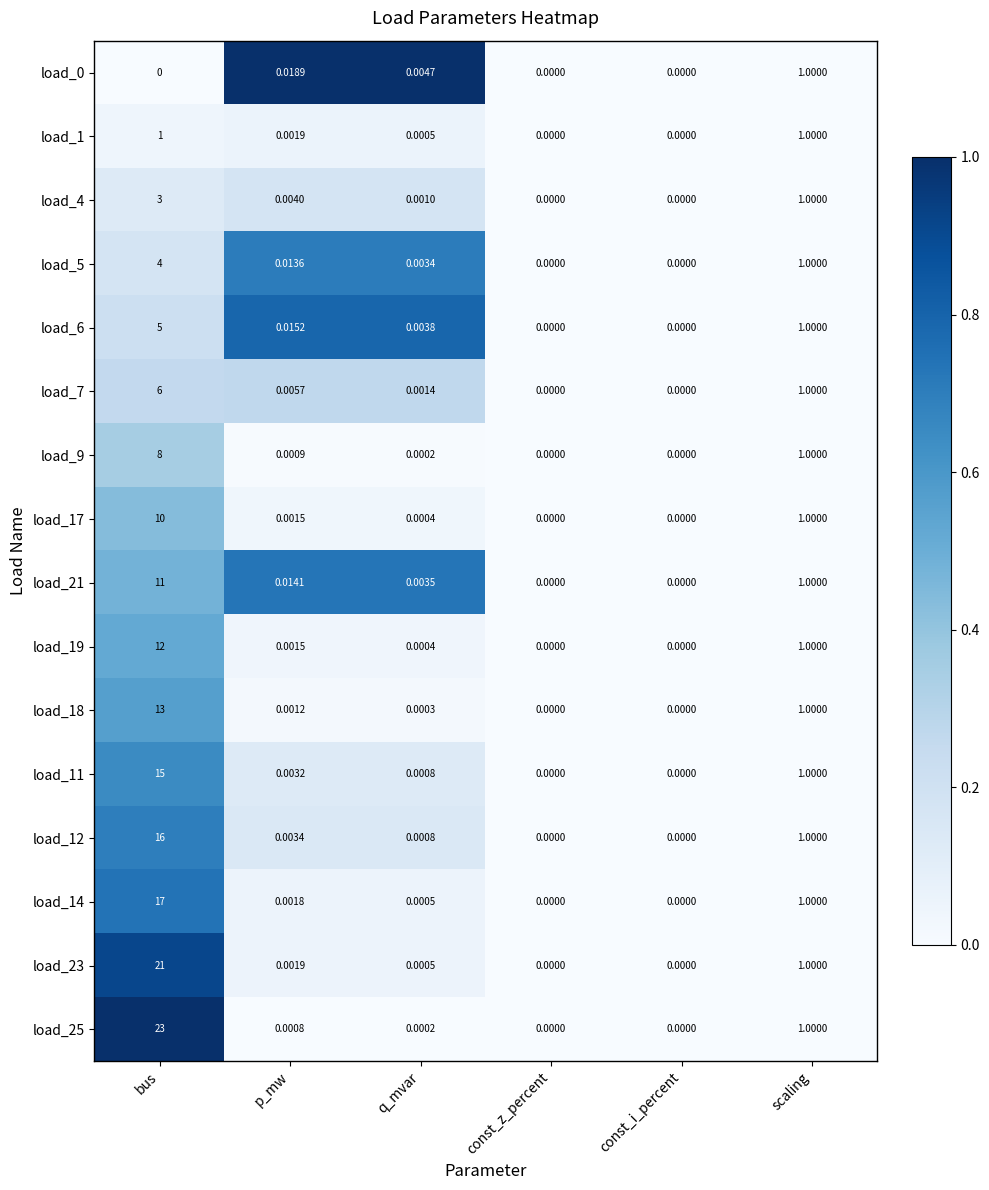

Is the value of load_21 at bus greater than the value of load_11 at p_mw?

Yes